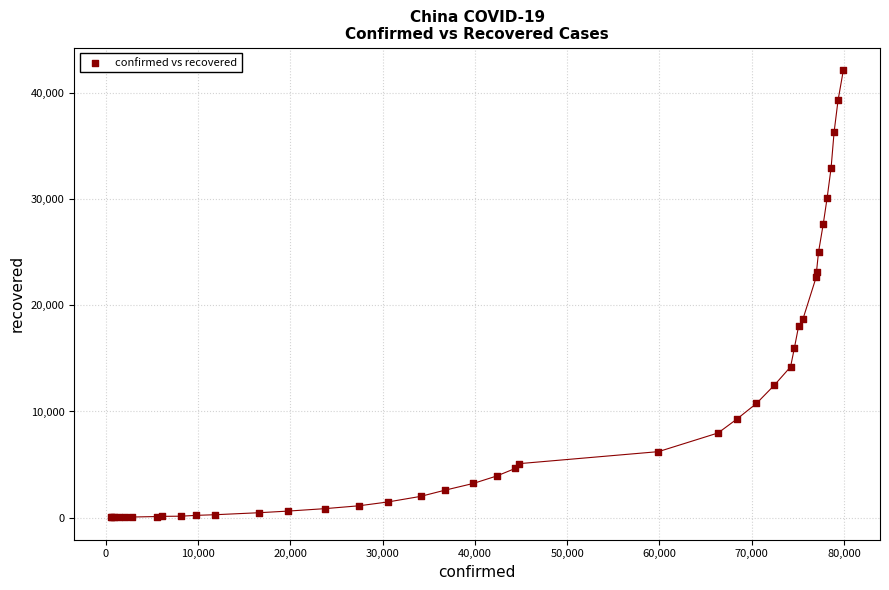

What Y value in the scatter plot is closest to 21095?

22699